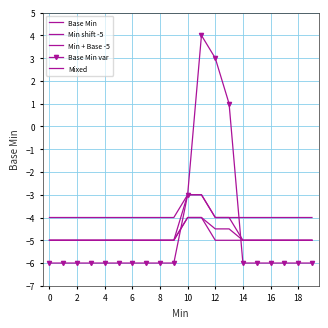

At which label is Base Min closest to -3?

10